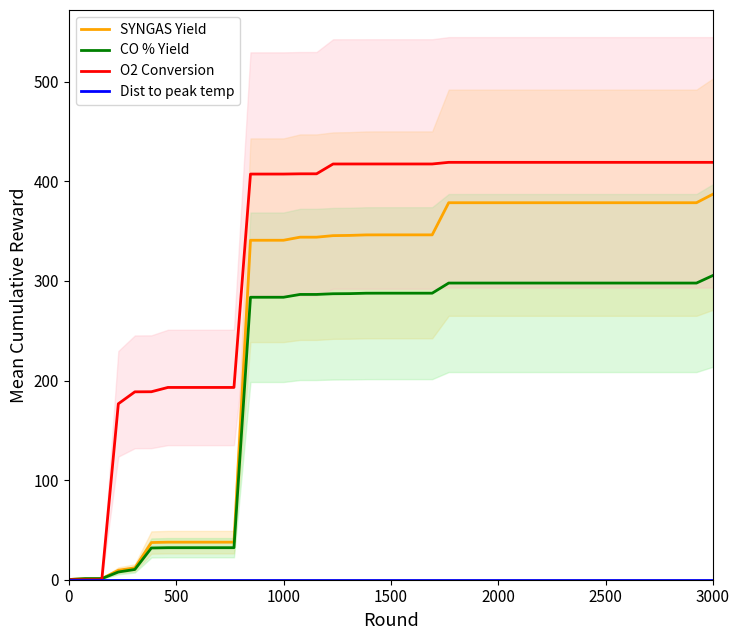

What is the maximum value for SYNGAS Yield?

387.2